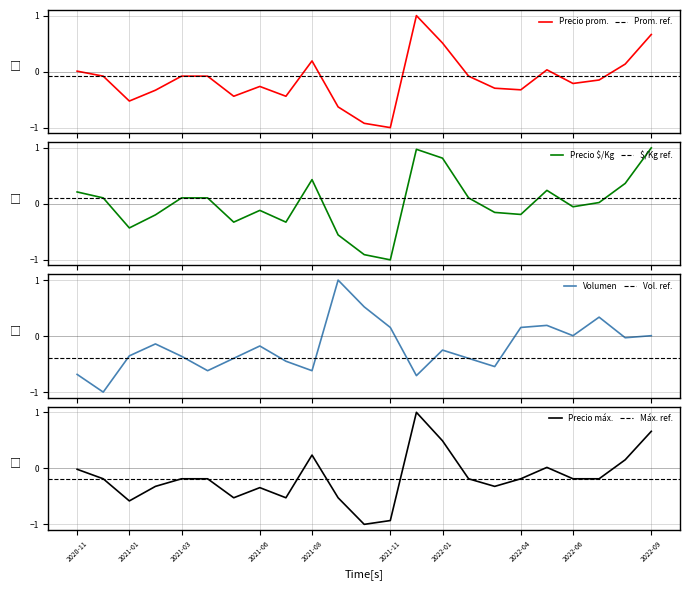

True or false: Precio promedio ponderado and Precio $/Kg cross at least once.

True